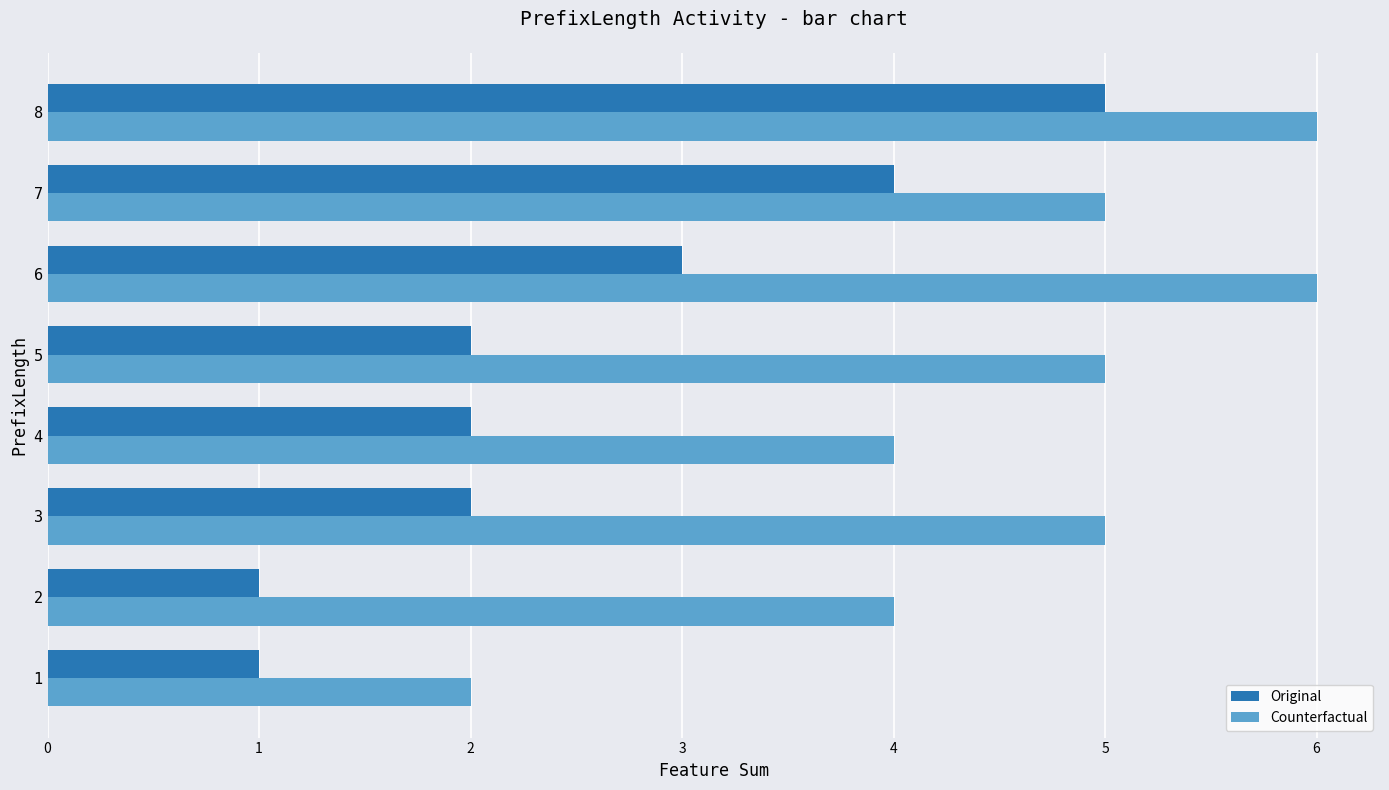

What is the maximum value for Original?

5